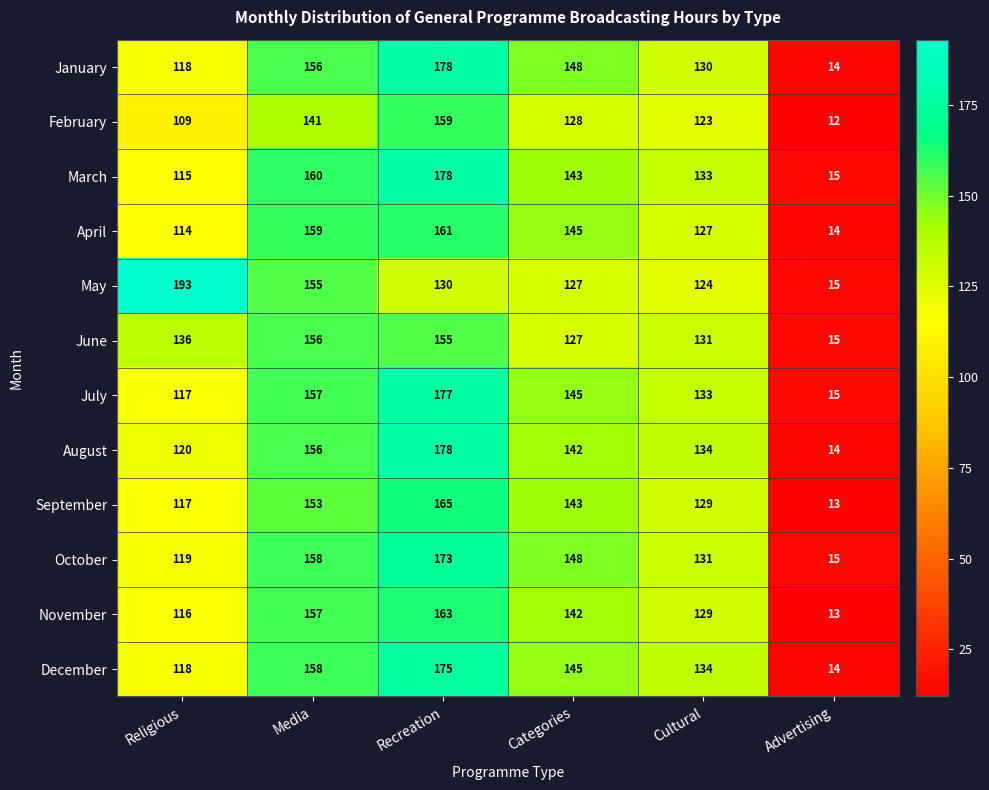

At how many categories does at least one series exceed 181?

1